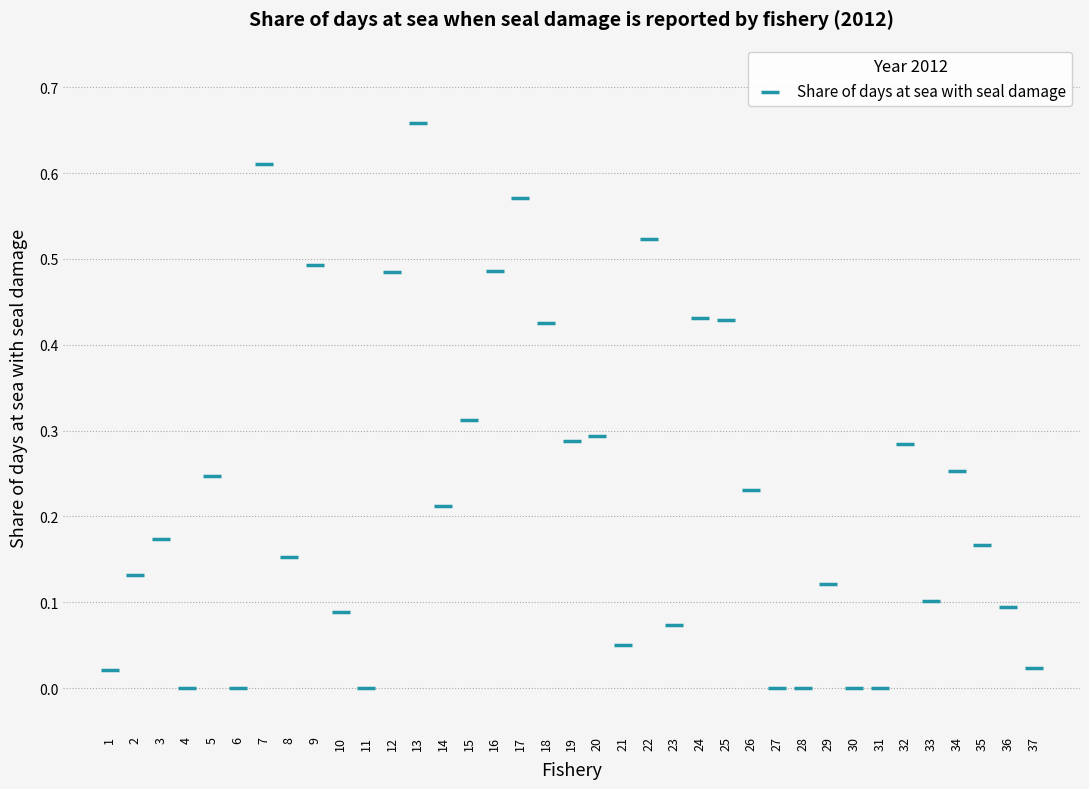

What is the range of X values (max minus min)?

36.0